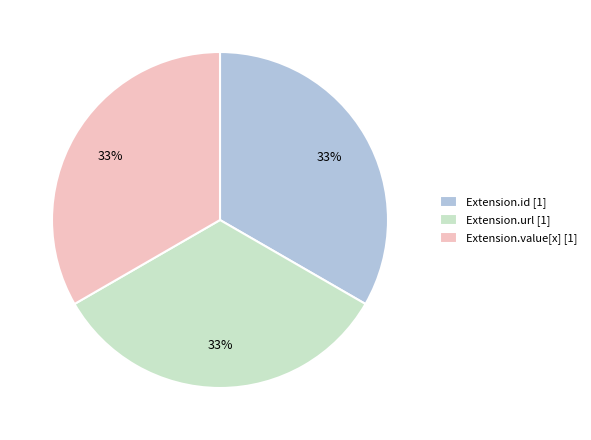

Count the number of slices in the pie.

3